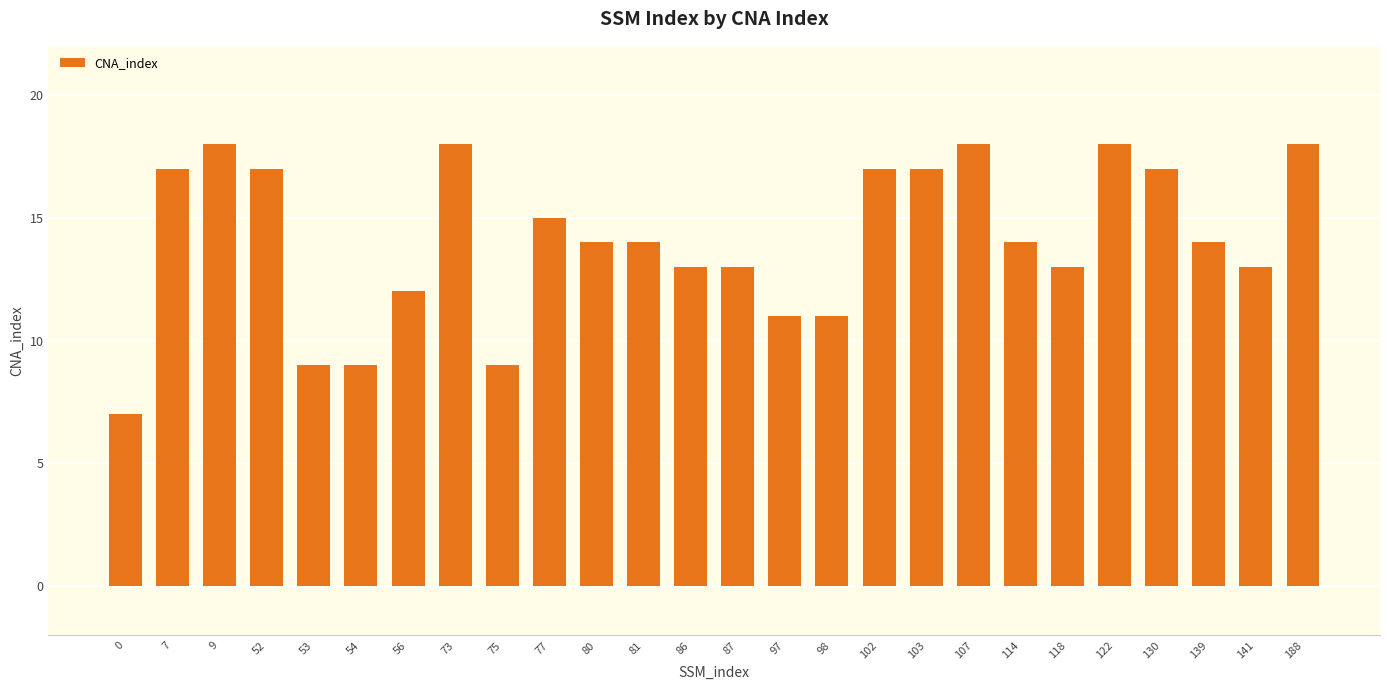

What is the ratio of the value at 103 to the value at 188?

0.9